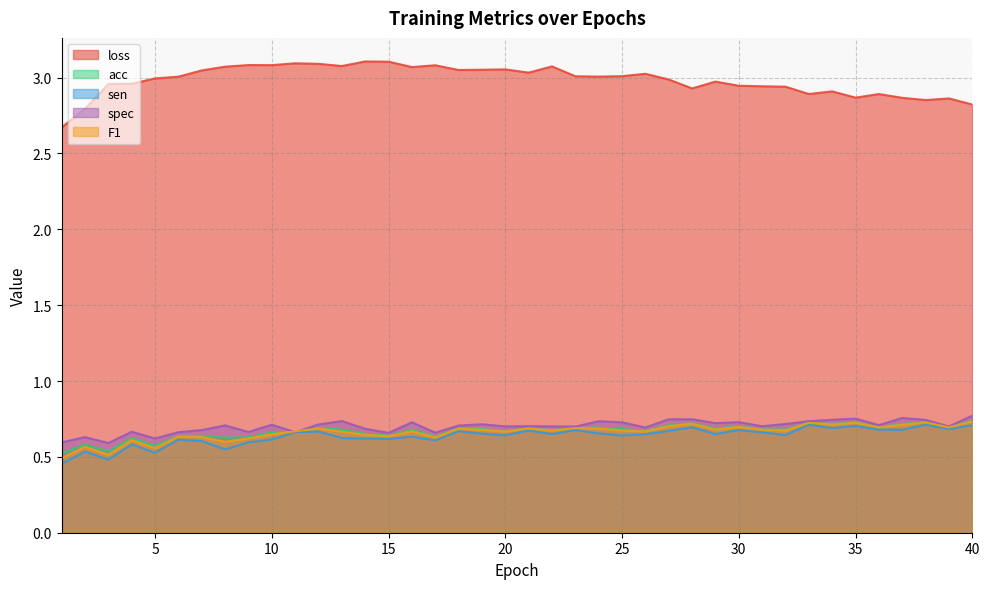

Reading left to right, list all the values displayed in this chart.

loss: 2.7	2.8	3.0	3.0	3.0	3.0	3.0	3.1	3.1	3.1	3.1	3.1	3.1	3.1	3.1	3.1	3.1	3.0	3.1	3.1	3.0	3.1	3.0	3.0	3.0	3.0	3.0	2.9	3.0	2.9	2.9	2.9	2.9	2.9	2.9	2.9	2.9	2.9	2.9	2.8
acc: 0.5	0.6	0.5	0.6	0.6	0.6	0.6	0.6	0.6	0.7	0.7	0.7	0.7	0.7	0.6	0.7	0.6	0.7	0.7	0.7	0.7	0.7	0.7	0.7	0.7	0.7	0.7	0.7	0.7	0.7	0.7	0.7	0.7	0.7	0.7	0.7	0.7	0.7	0.7	0.7
sen: 0.5	0.5	0.5	0.6	0.5	0.6	0.6	0.5	0.6	0.6	0.7	0.7	0.6	0.6	0.6	0.6	0.6	0.7	0.7	0.6	0.7	0.7	0.7	0.7	0.6	0.6	0.7	0.7	0.7	0.7	0.7	0.6	0.7	0.7	0.7	0.7	0.7	0.7	0.7	0.7
spec: 0.6	0.6	0.6	0.7	0.6	0.7	0.7	0.7	0.7	0.7	0.7	0.7	0.7	0.7	0.7	0.7	0.7	0.7	0.7	0.7	0.7	0.7	0.7	0.7	0.7	0.7	0.7	0.7	0.7	0.7	0.7	0.7	0.7	0.7	0.8	0.7	0.8	0.7	0.7	0.8
F1: 0.5	0.6	0.5	0.6	0.6	0.6	0.6	0.6	0.6	0.6	0.7	0.7	0.7	0.6	0.6	0.7	0.6	0.7	0.7	0.7	0.7	0.7	0.7	0.7	0.7	0.7	0.7	0.7	0.7	0.7	0.7	0.7	0.7	0.7	0.7	0.7	0.7	0.7	0.7	0.7